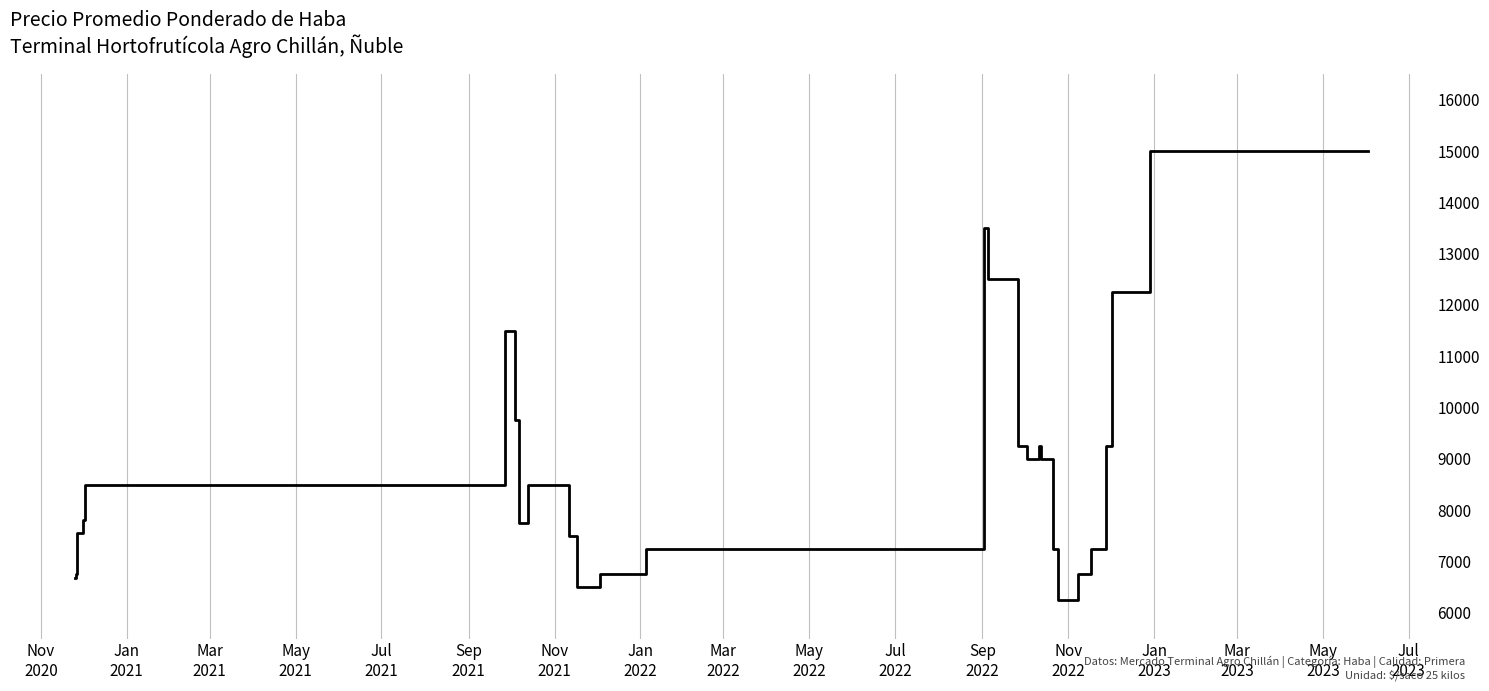

What is the maximum value shown in the chart?

15000